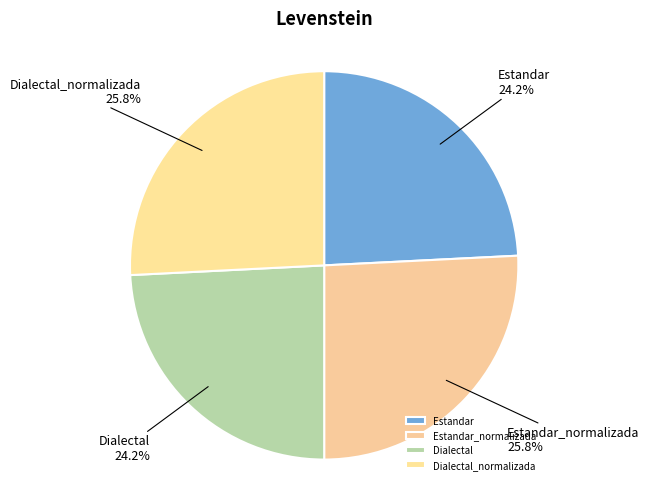

What percentage is NOT represented by Dialectal?

75.8%